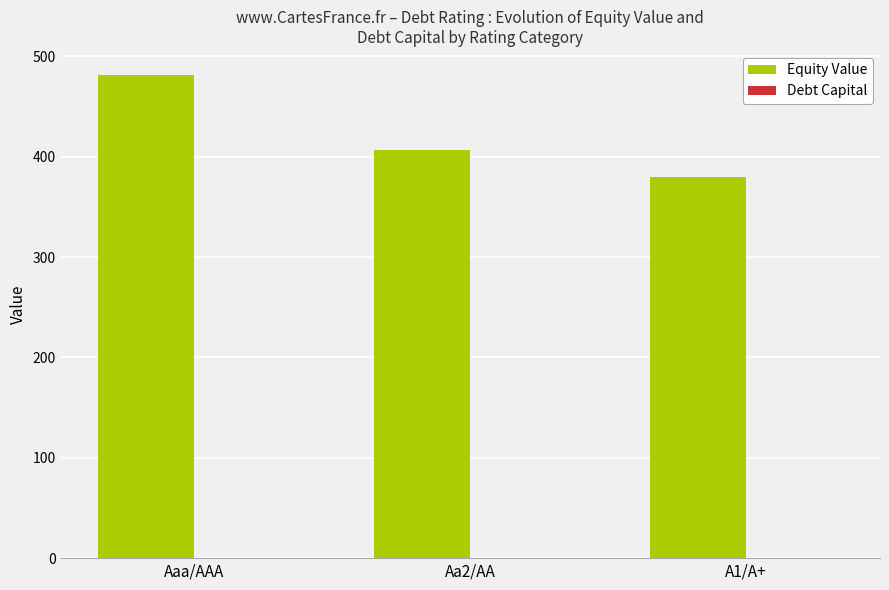

What value does the Equity Value series have at Aa2/AA?

406.8